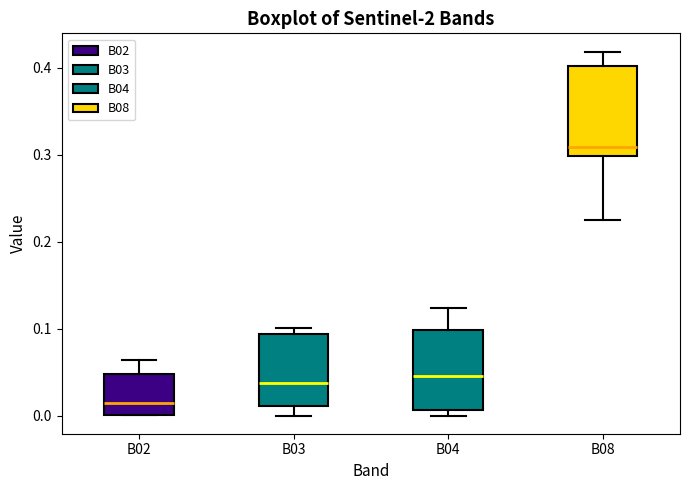

Which box's median line is the highest?

B08